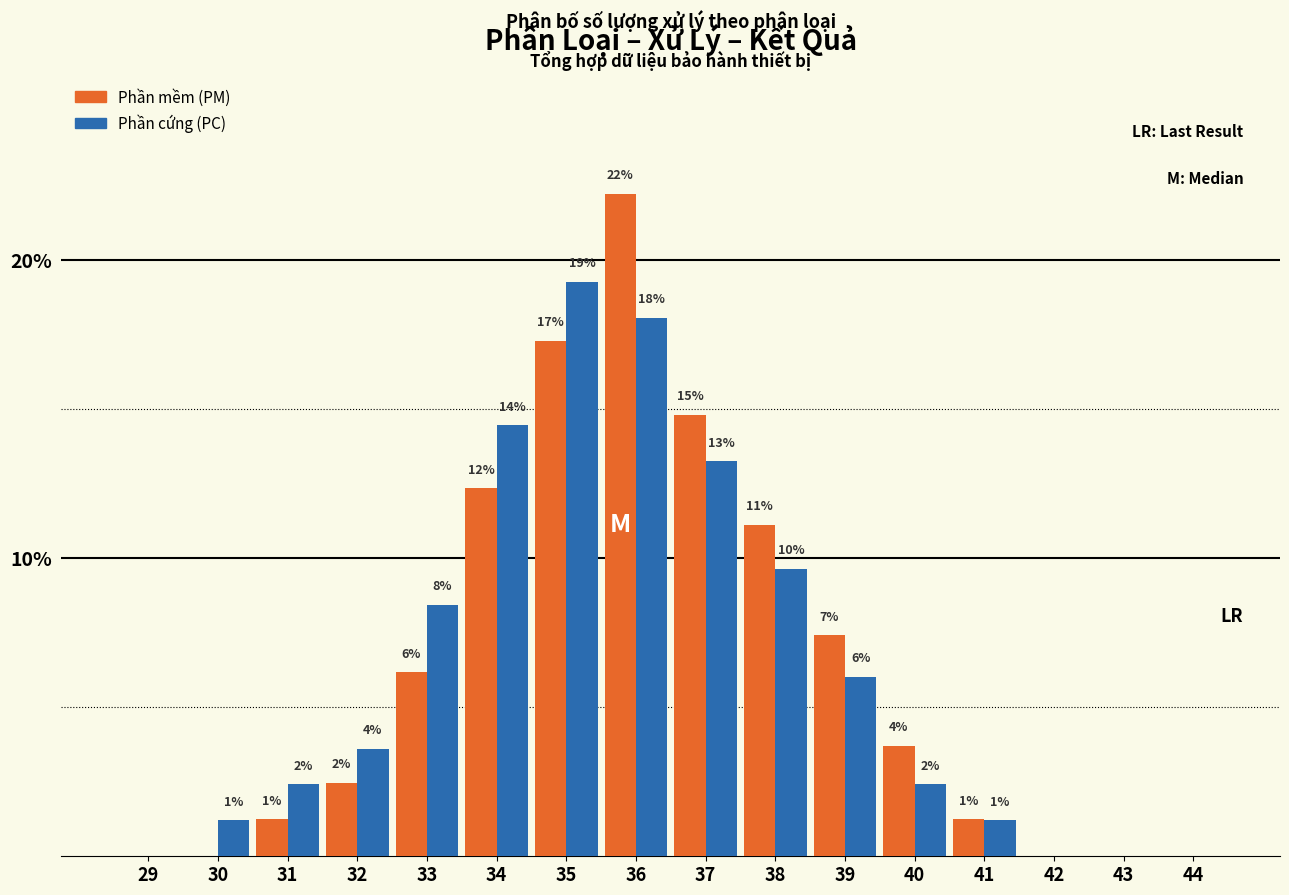

What are all the series names shown in the legend?

Phần mềm (PM), Phần cứng (PC)